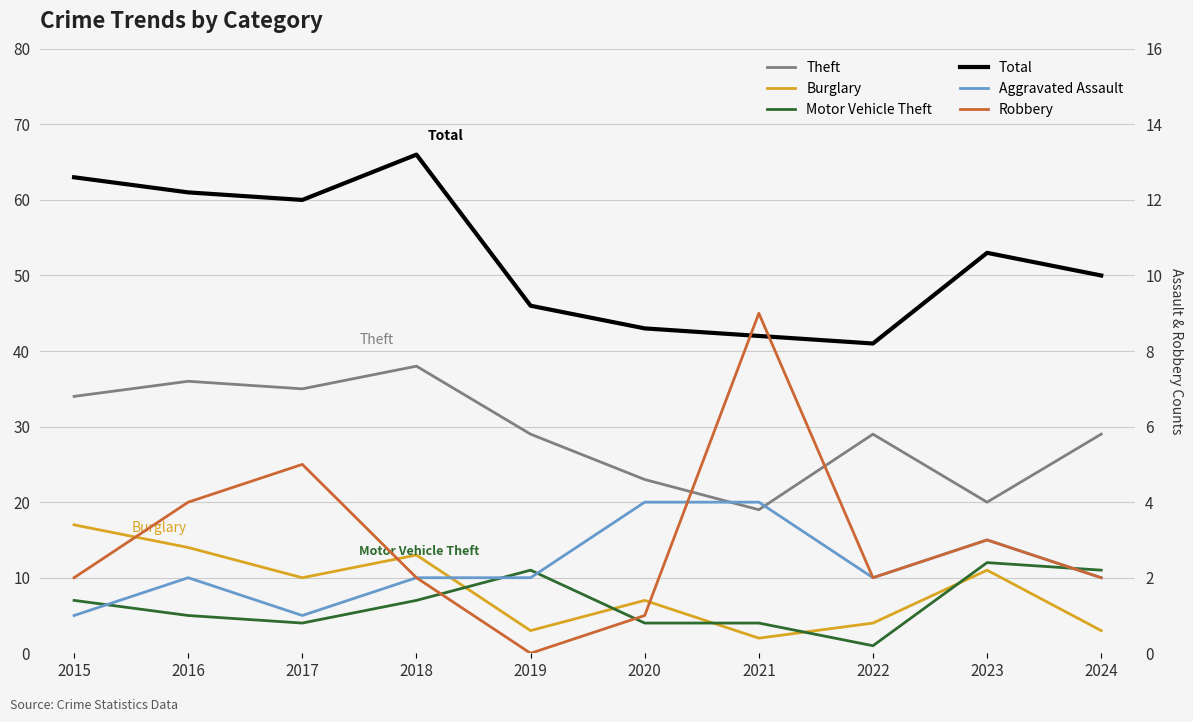

Does the chart display data point markers on the line(s)?

No